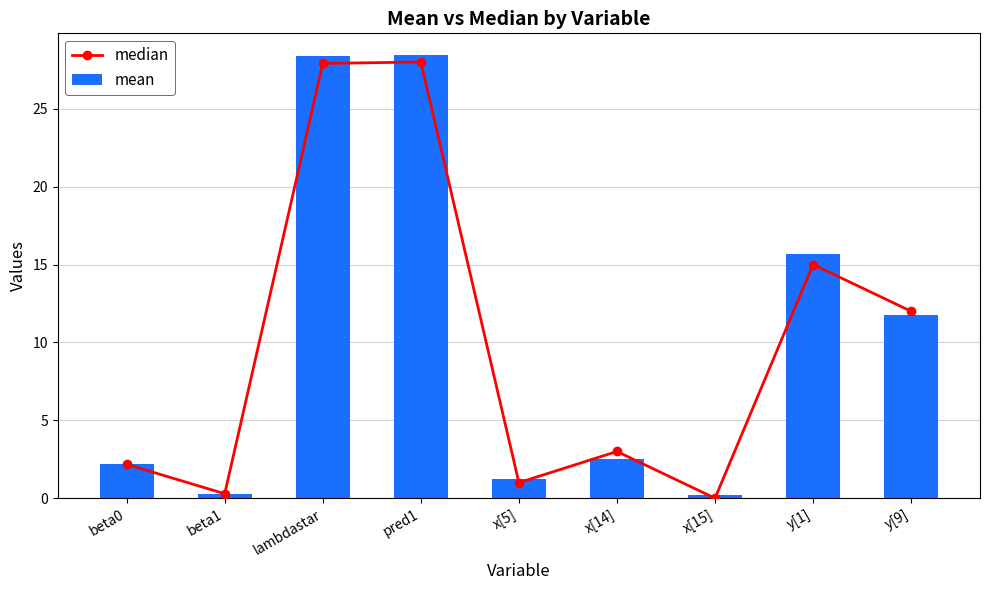

What is the sum of the mean values at y[9] and x[15]?

11.9